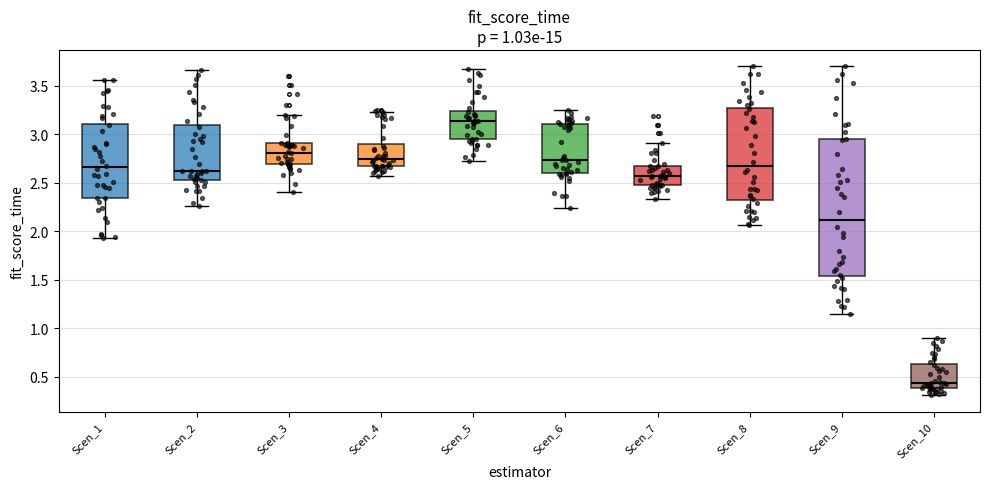

Where does the lower whisker of the box for Scen_8 end on the y-axis? The values are not printed on the chart, so give them approximately, as read against the axis.

2.05